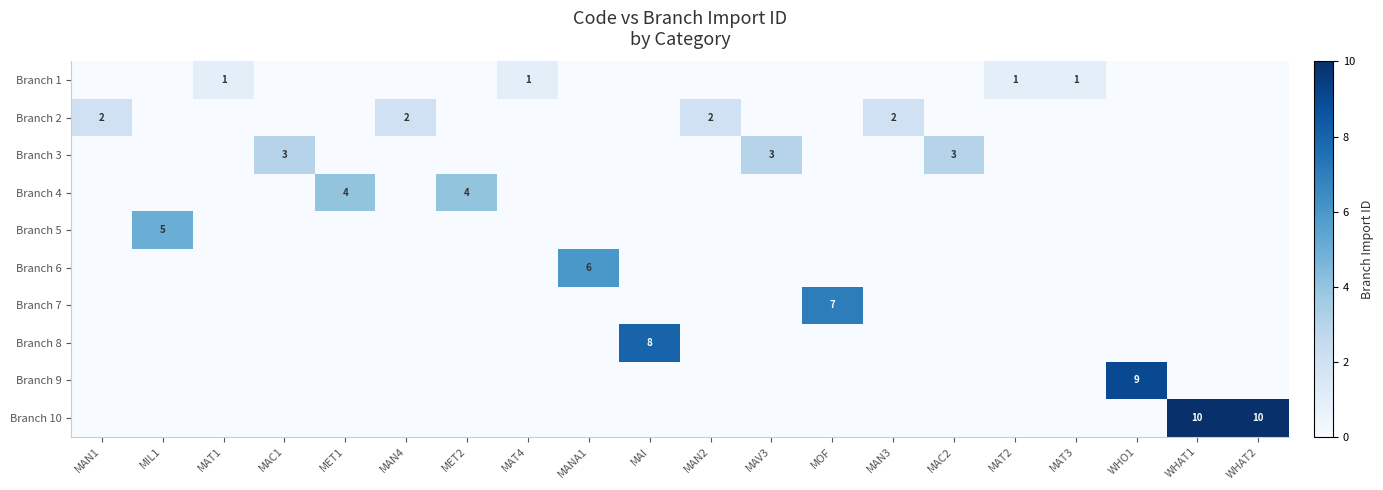

List the series in order of their peak value, lowest first.

Branch 1, Branch 2, Branch 3, Branch 4, Branch 5, Branch 6, Branch 7, Branch 8, Branch 9, Branch 10